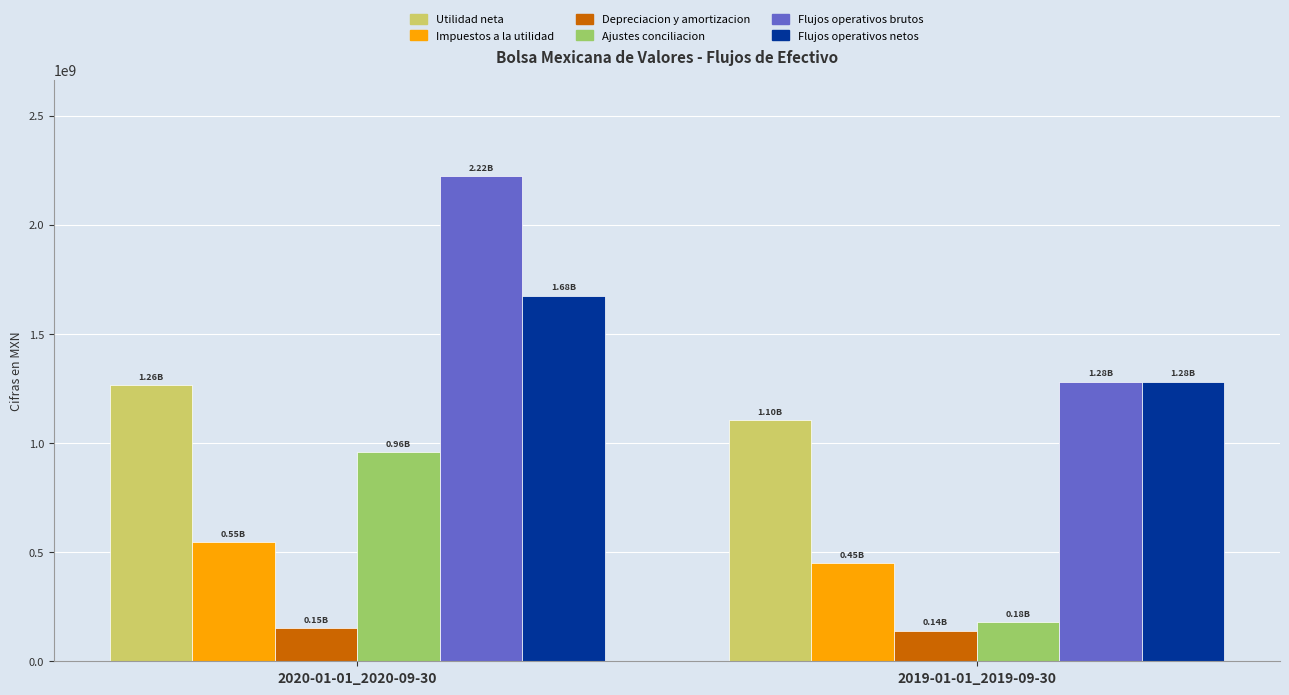

What is the total value across all series at 2020-01-01_2020-09-30?

6816986000